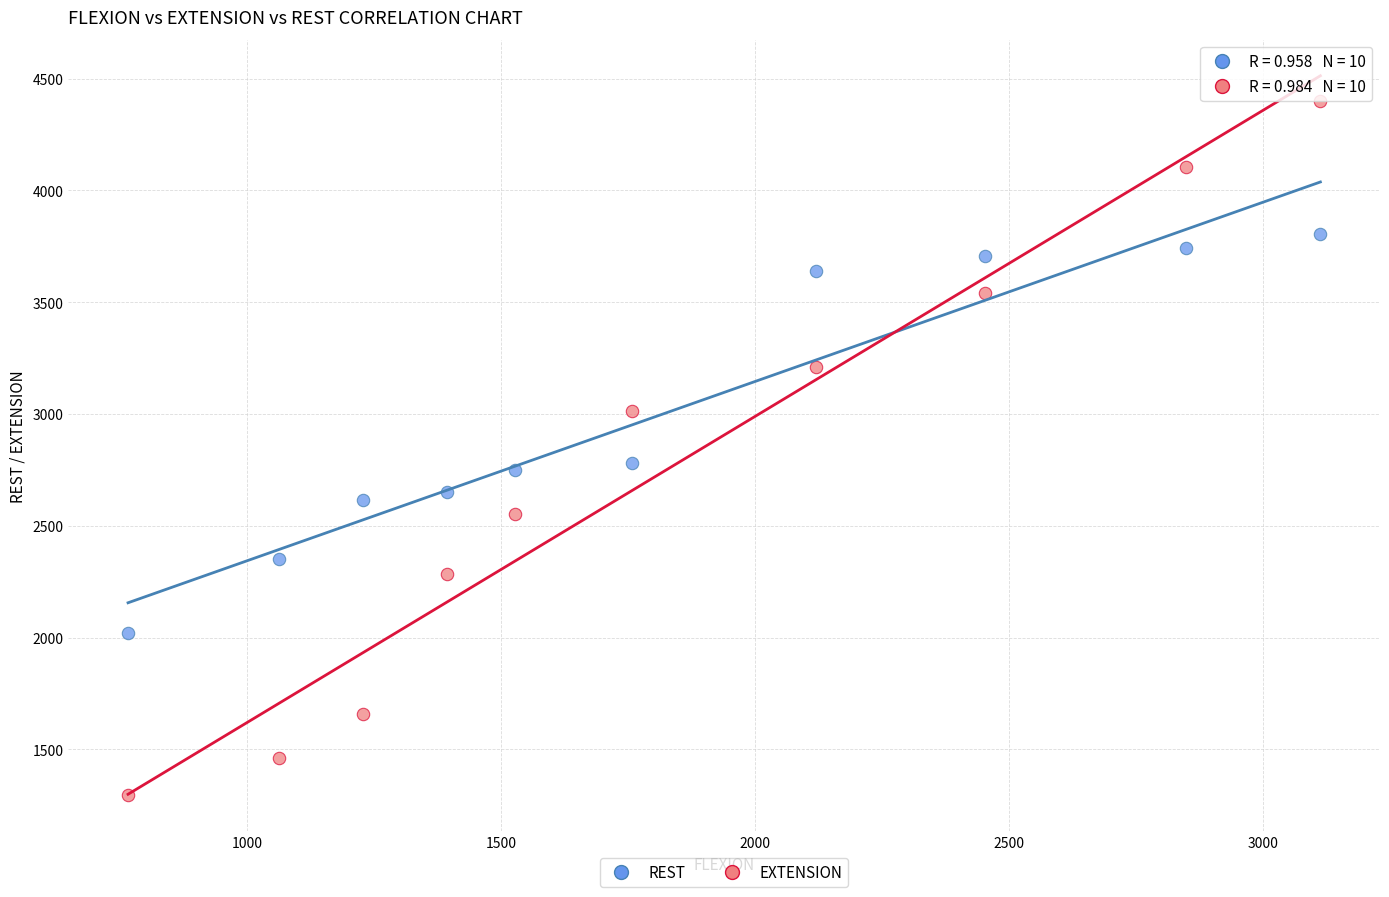

Across all data points, what is the range of X values (max minus min)?

2347